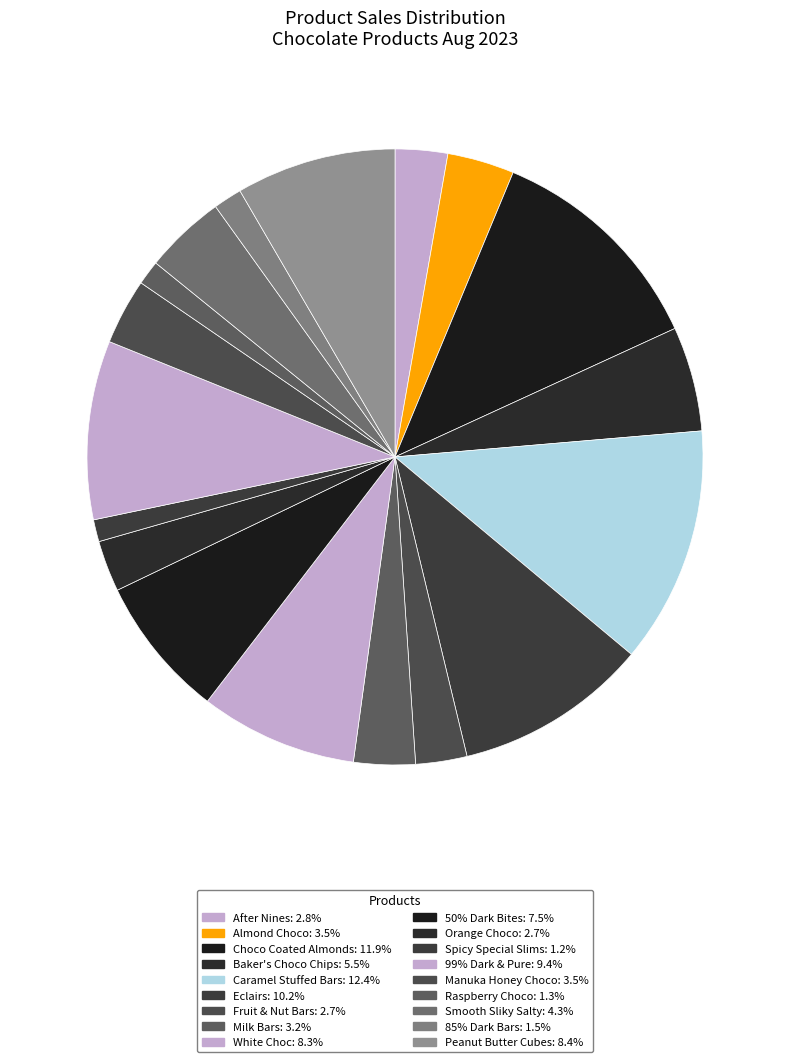

To the nearest percent, what is the average slice percentage?

6%